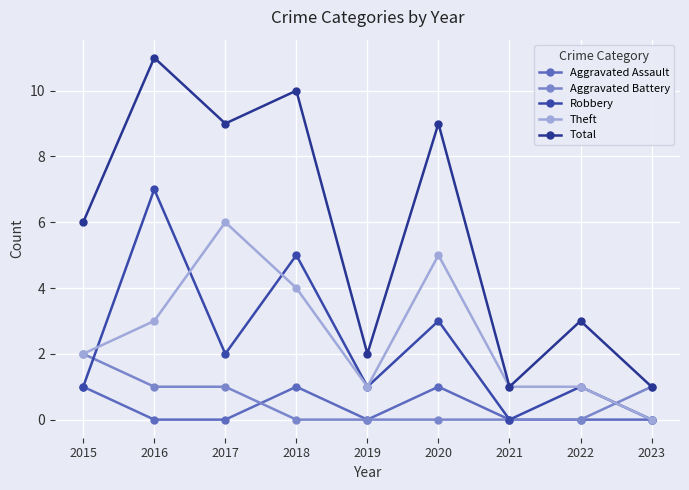

What is the sum of all Aggravated Assault values?

3